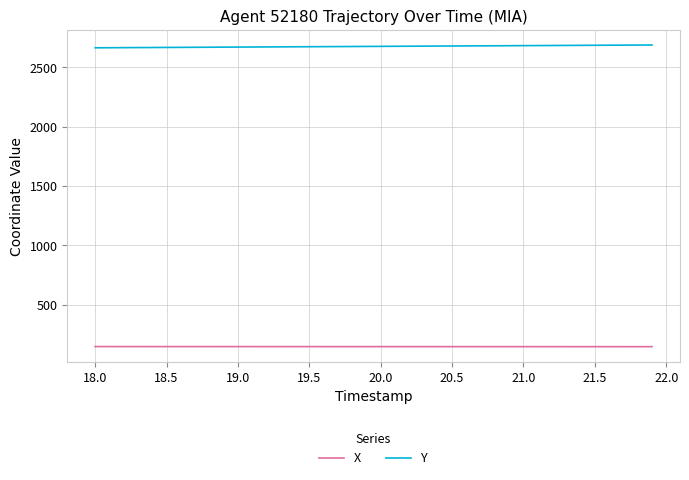

Rank the series by their maximum value, from highest to lowest.

Y, X